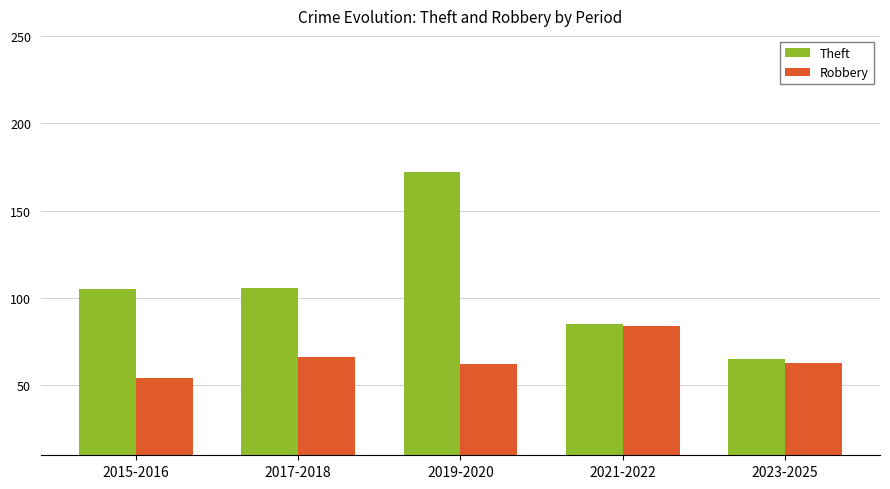

What is the difference between the highest and lowest values at 2015-2016?

51